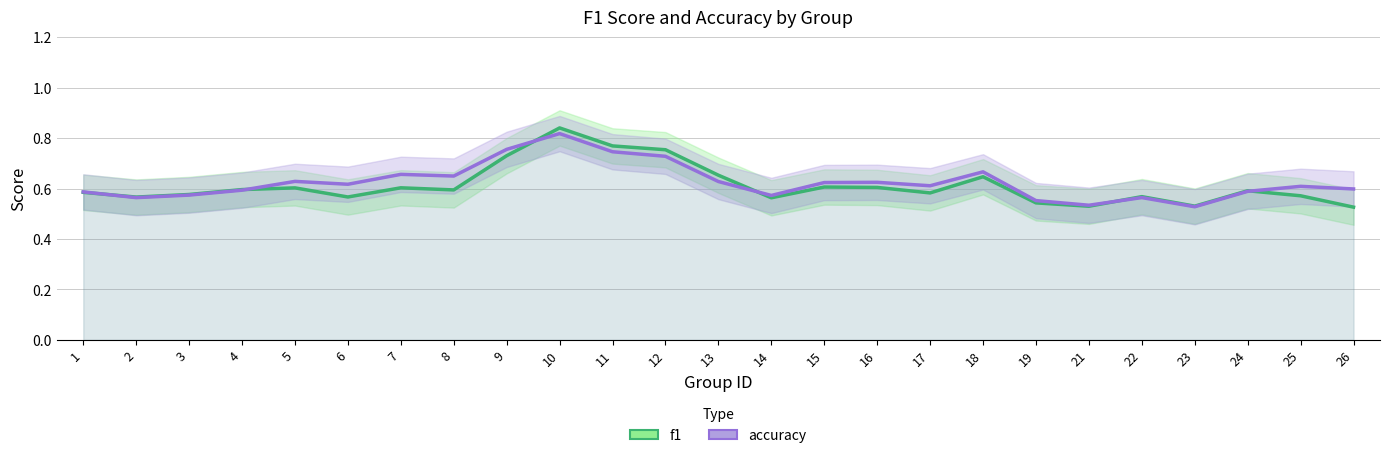

What is the maximum value shown in the chart?

0.8